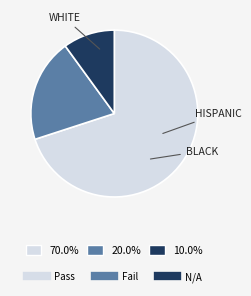

What is the ratio of the value at Fail to the value at Pass?

0.3